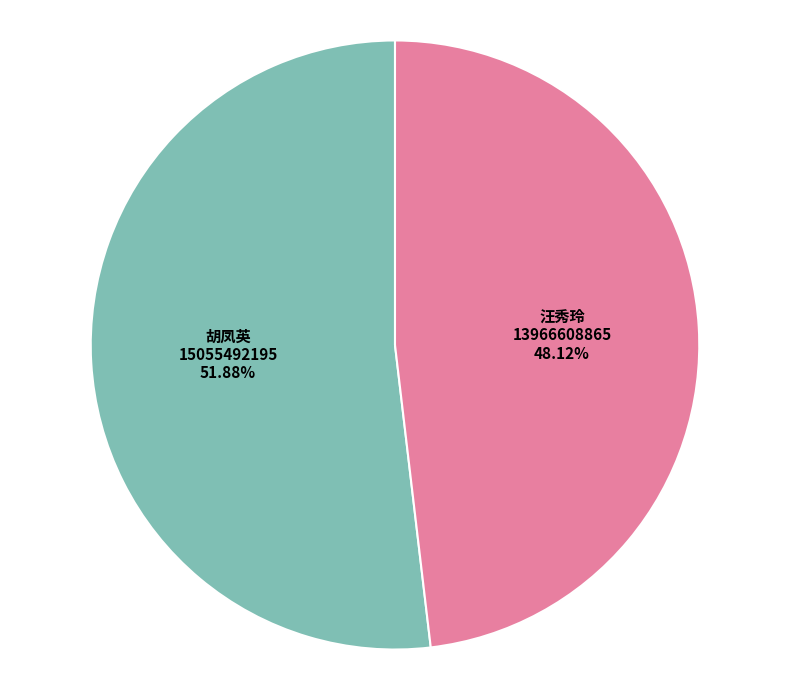

To the nearest percent, what is the difference between the largest and smallest slice percentages?

4%